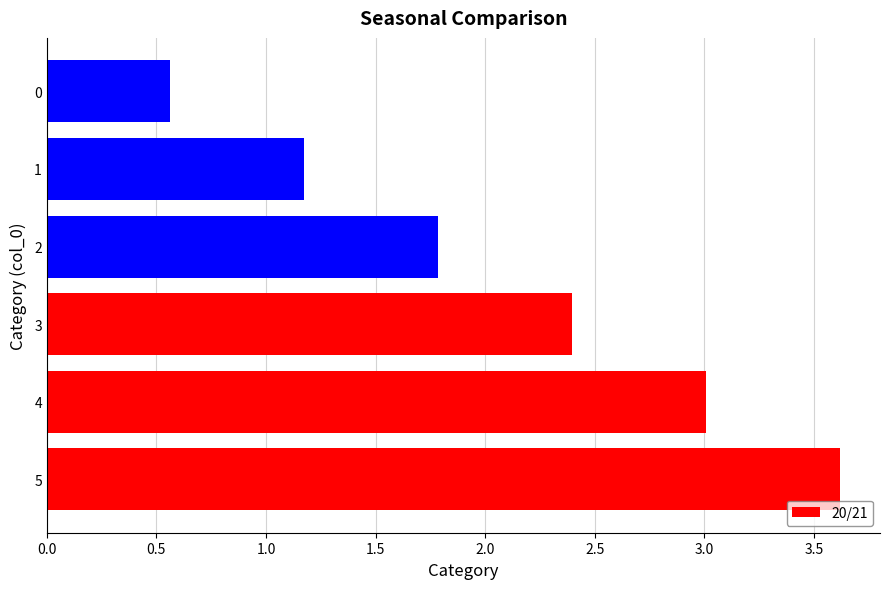

The chart shows a value of 3.6 at 5. True or false?

True